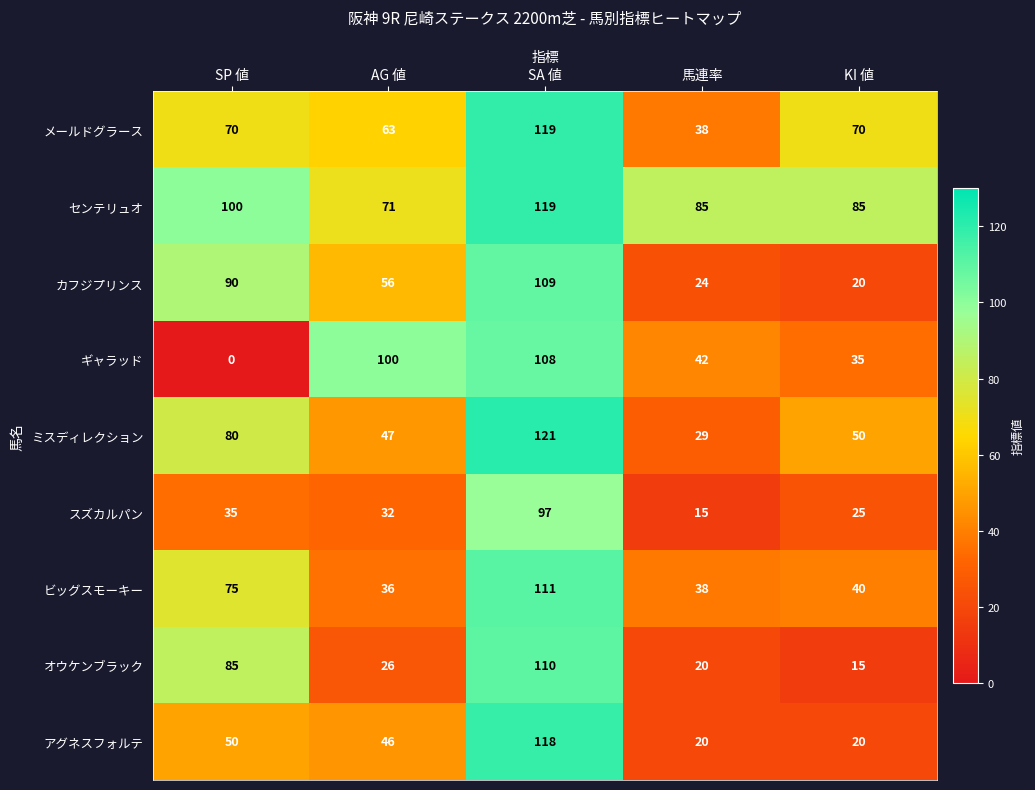

The value of ミスディレクション at SP 値 is 80. True or false?

True